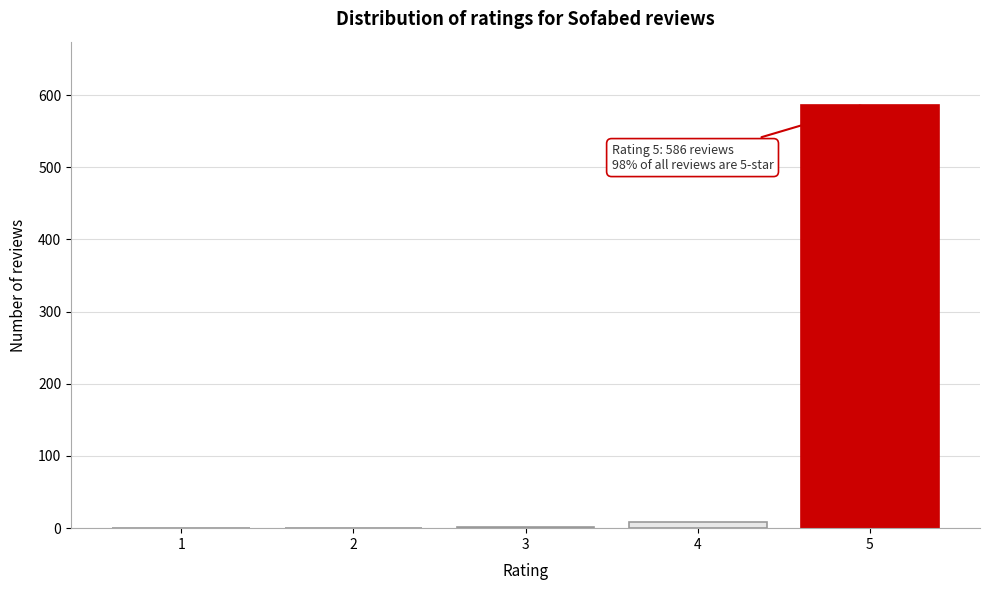

What is the sum of all values?

595